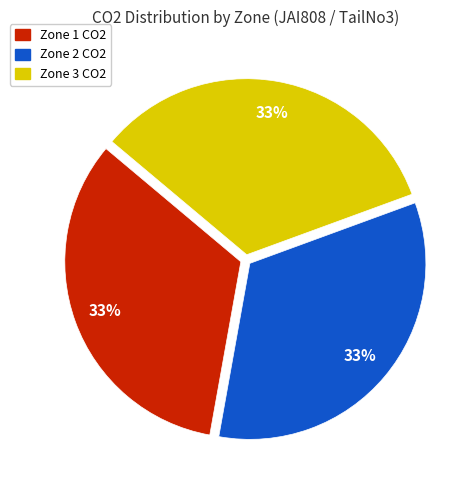

Is there a majority slice in this chart?

No